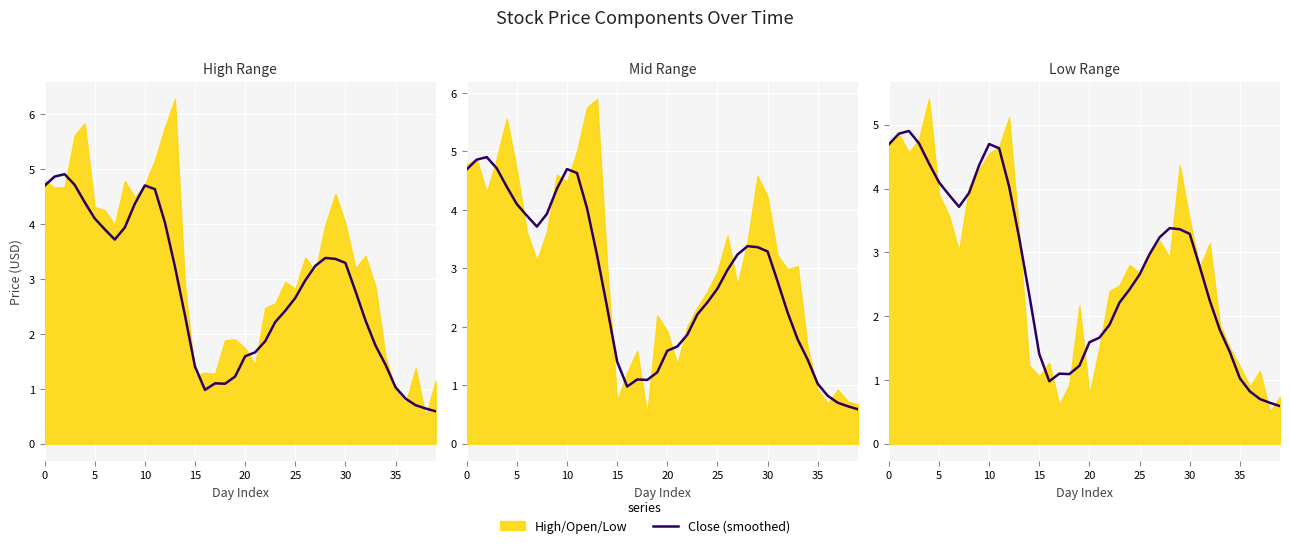

True or false: the data shows 4.6 at 11.

True